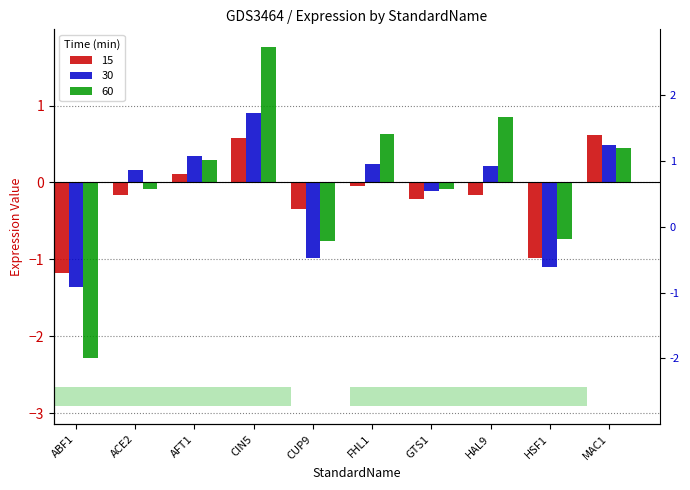

Which series has the largest range (max minus min)?

60